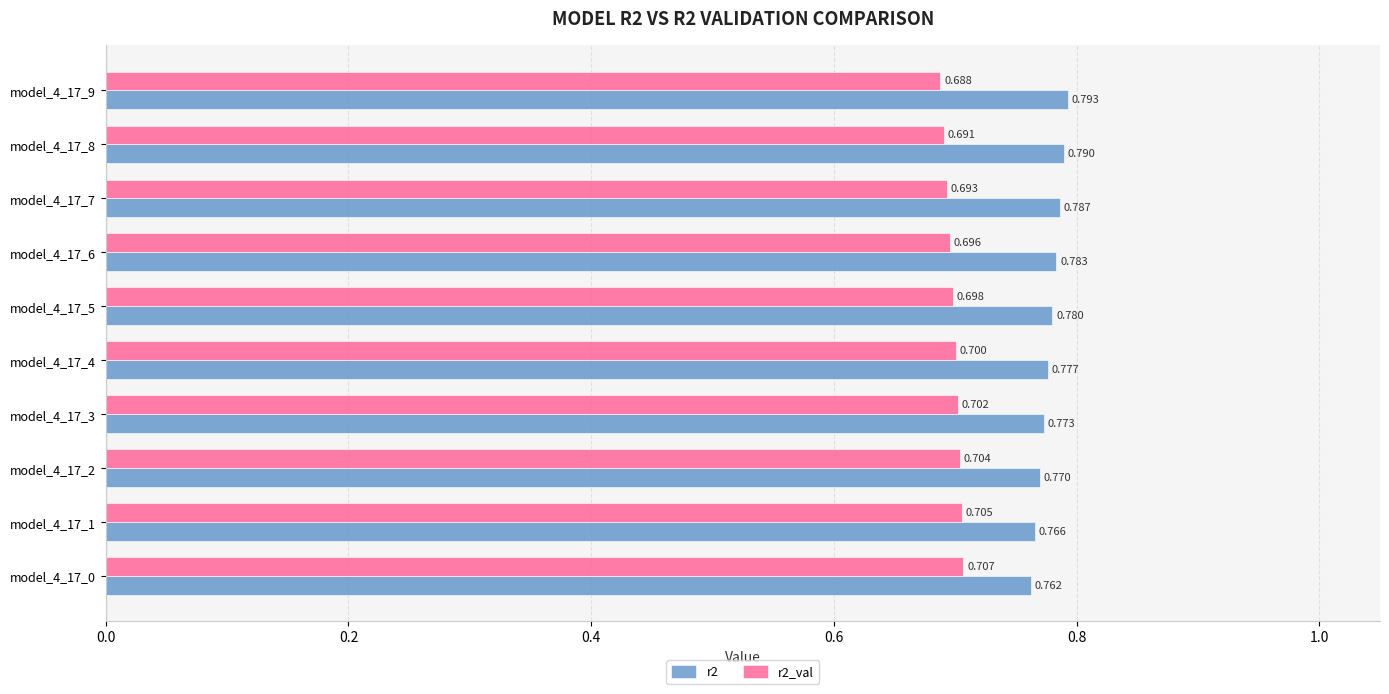

List the series in order of their peak value, highest first.

r2, r2_val